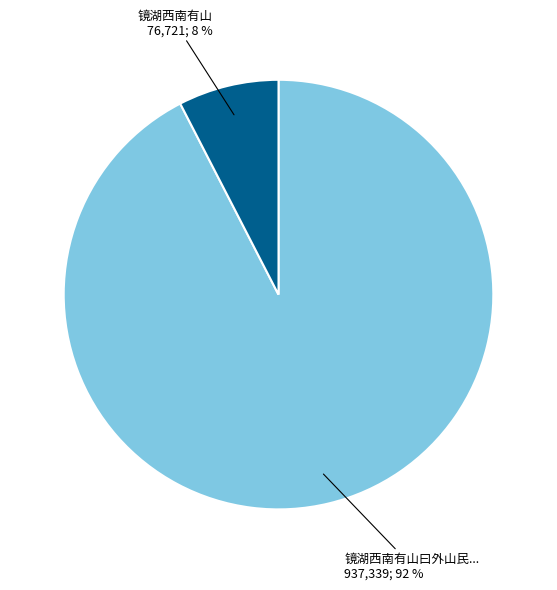

How many slices are in this pie chart?

2